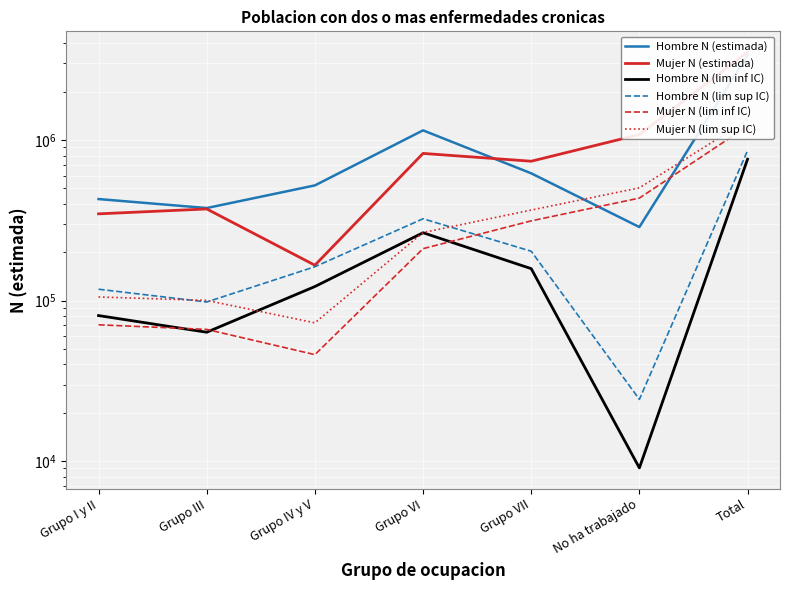

What is the spread (max minus min) of values at Grupo III?

313713